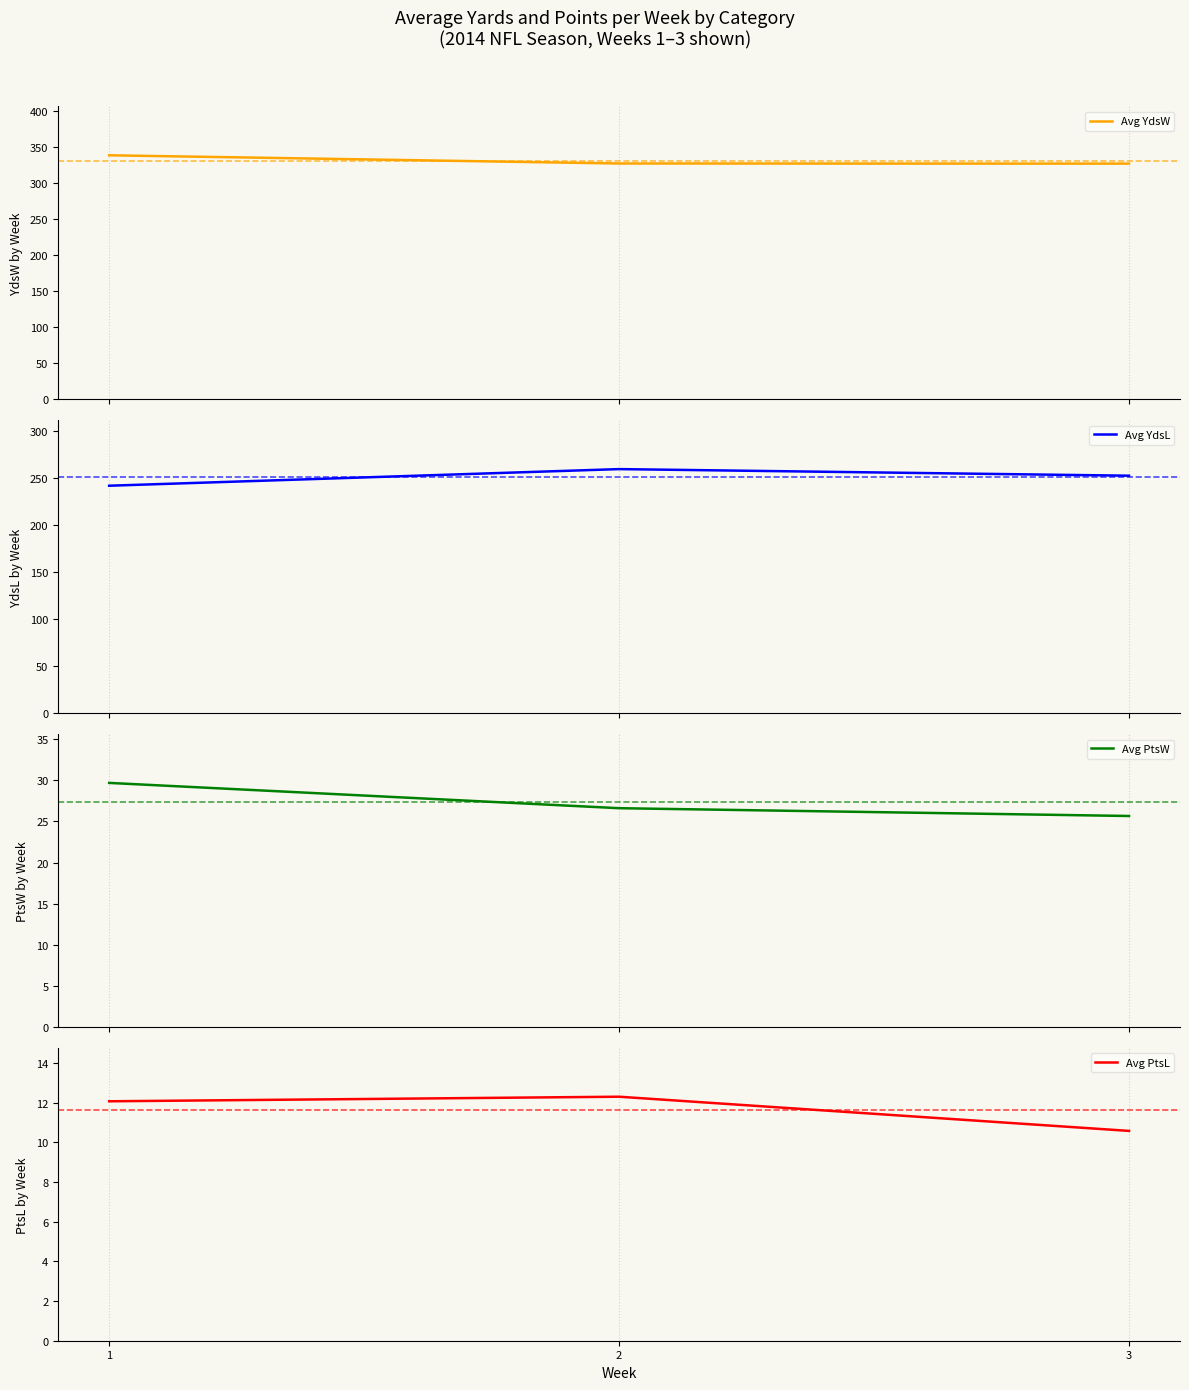

What is the spread (max minus min) of values at 3?

316.3